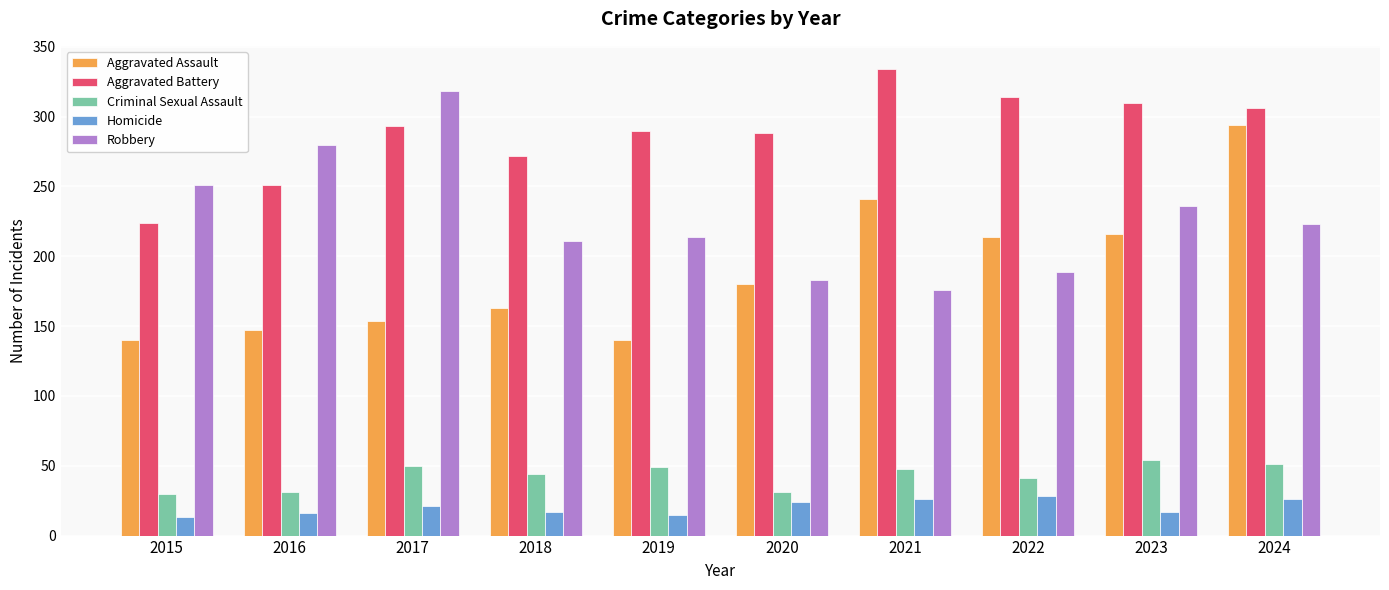

What is the difference between the maximum and minimum values in the Homicide series?

15